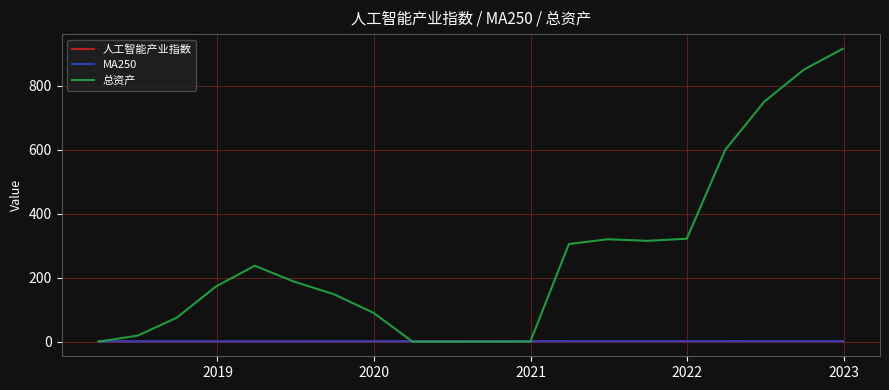

Which series has the largest total across all categories?

总资产